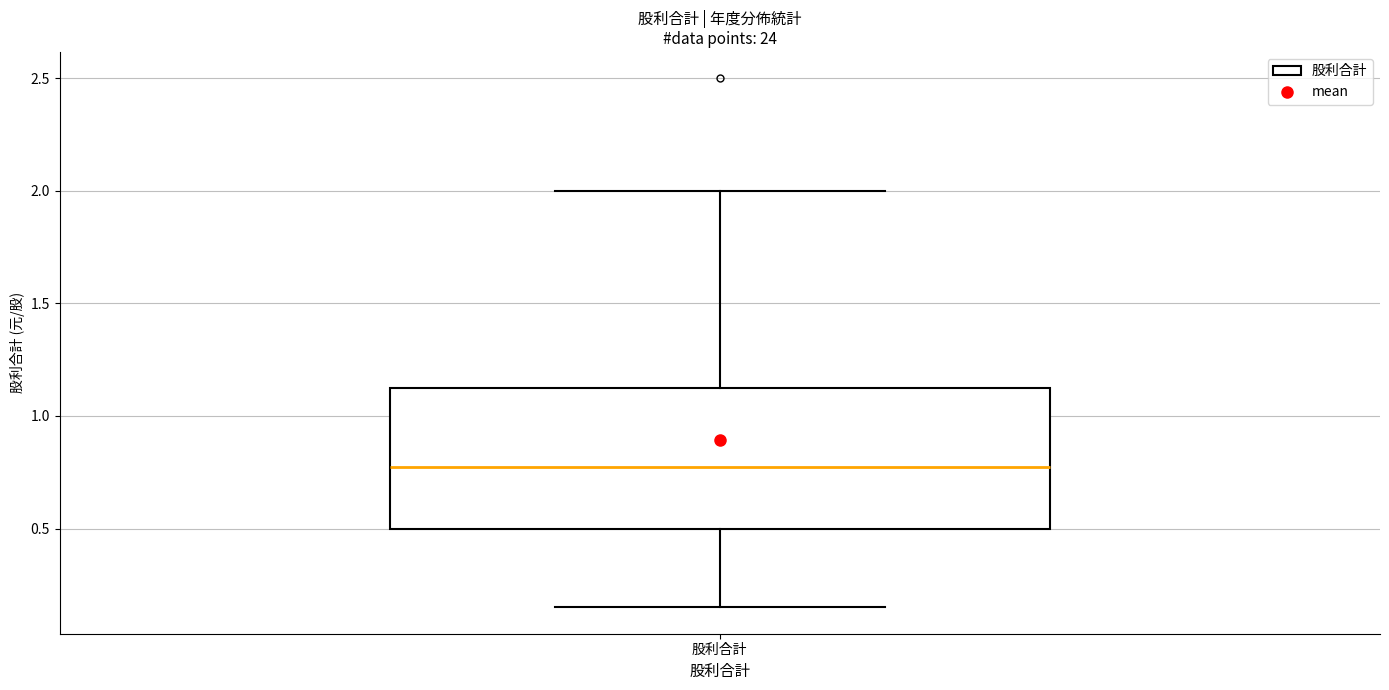

Where is the upper edge of the box for 股利合計 on the y-axis? The values are not printed on the chart, so give them approximately, as read against the axis.

1.15